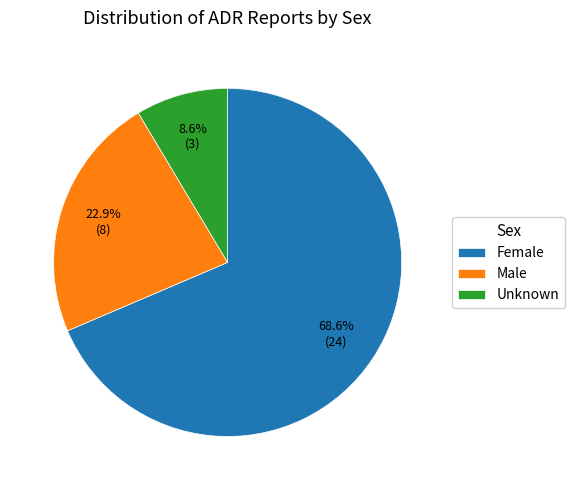

Which slice is the smallest?

Unknown